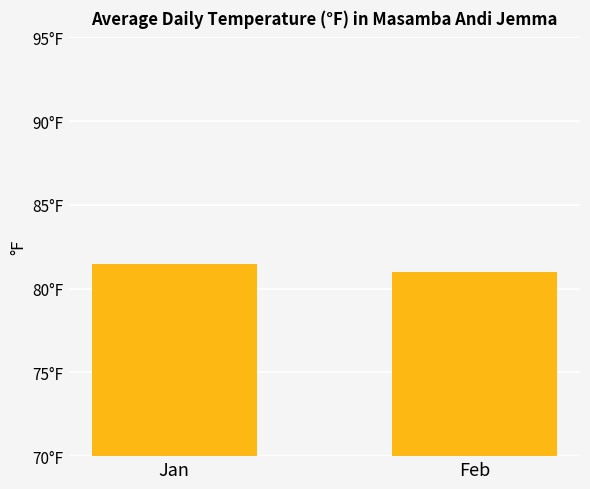

The value at Feb is 16.2. True or false?

False